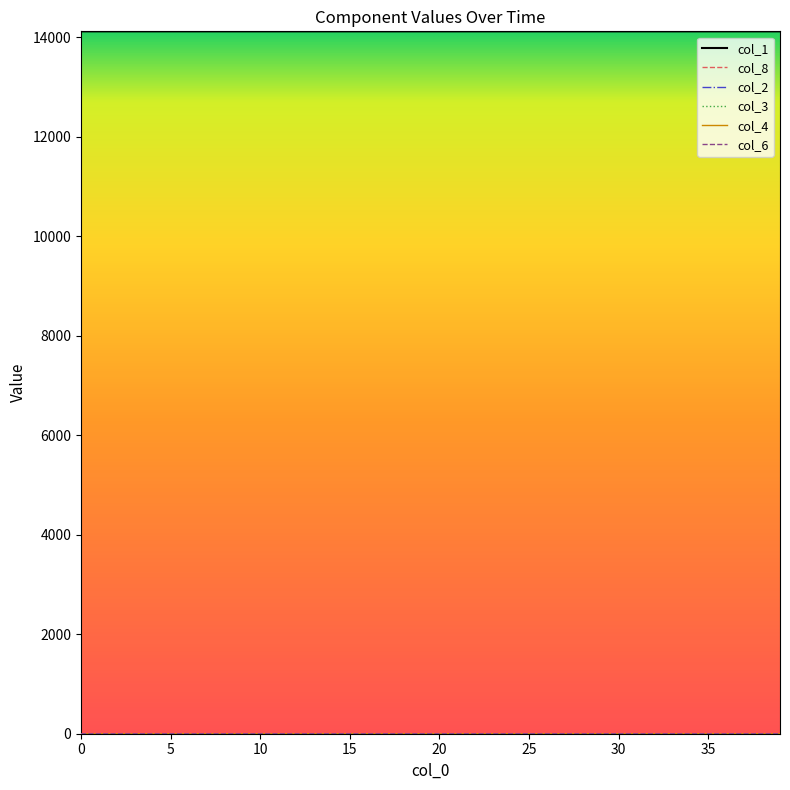

How many series are shown in this chart?

6